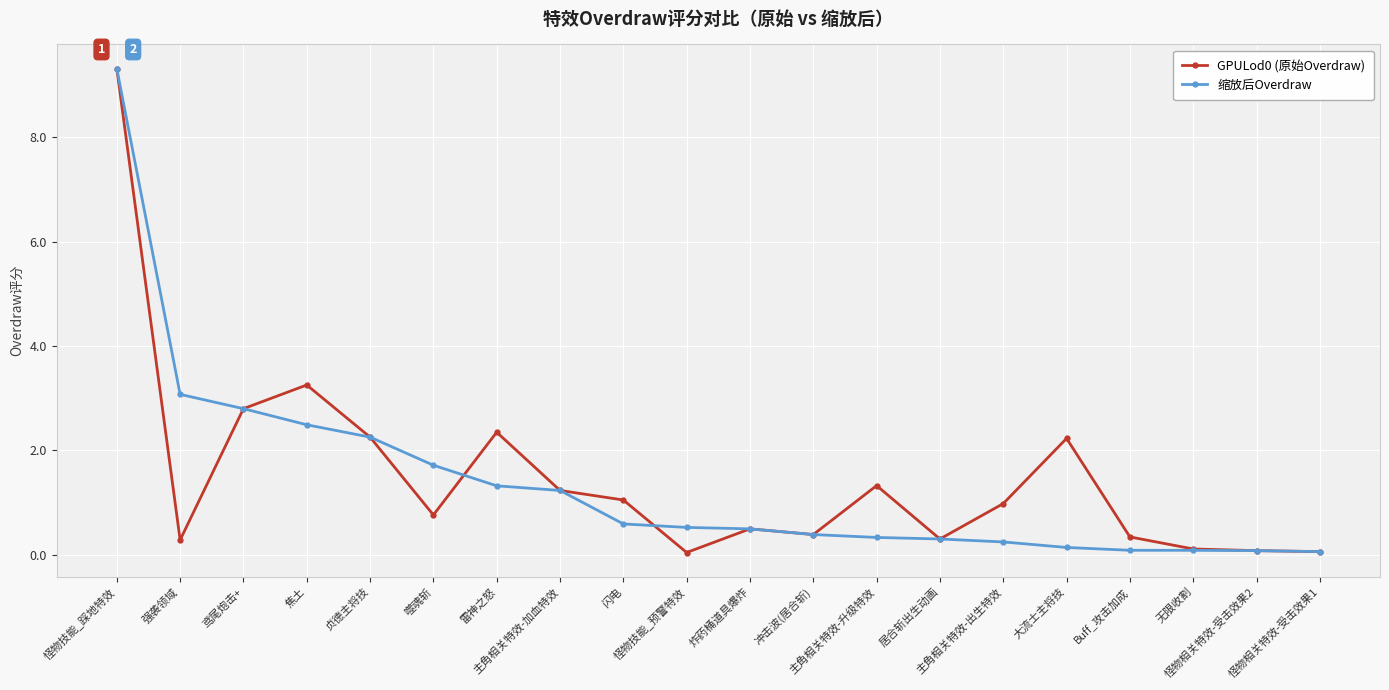

What is the maximum value shown in the chart?

9.3